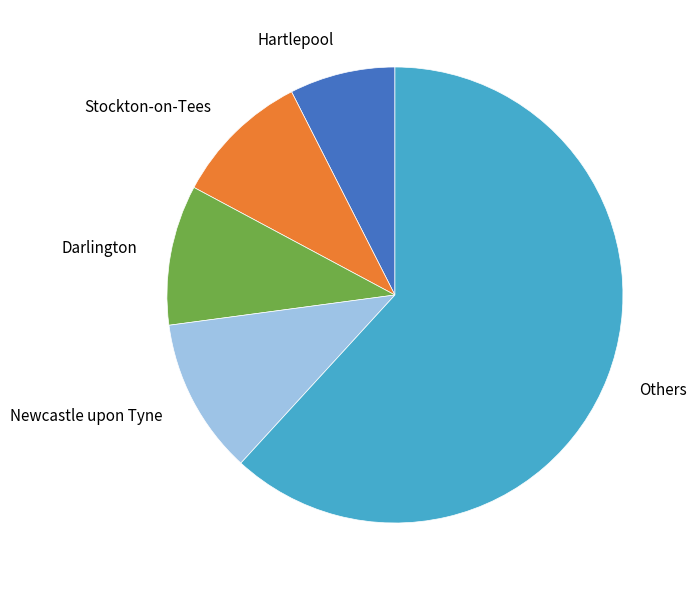

Which slice is the smallest?

Hartlepool